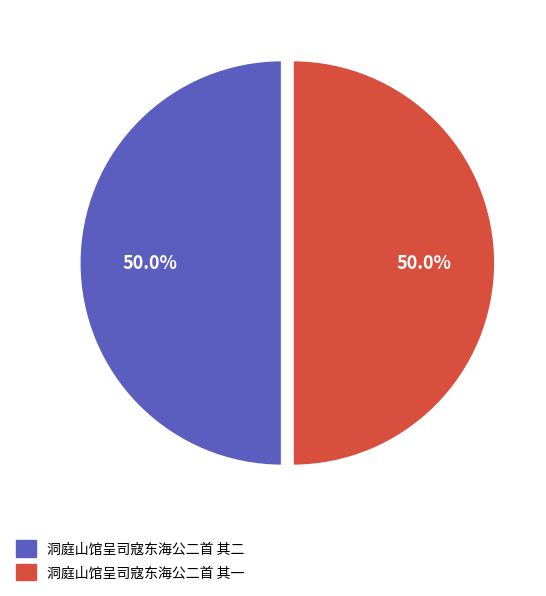

Combined, what portion of the pie is 洞庭山馆呈司寇东海公二首 其二 and 洞庭山馆呈司寇东海公二首 其一?

100.0%